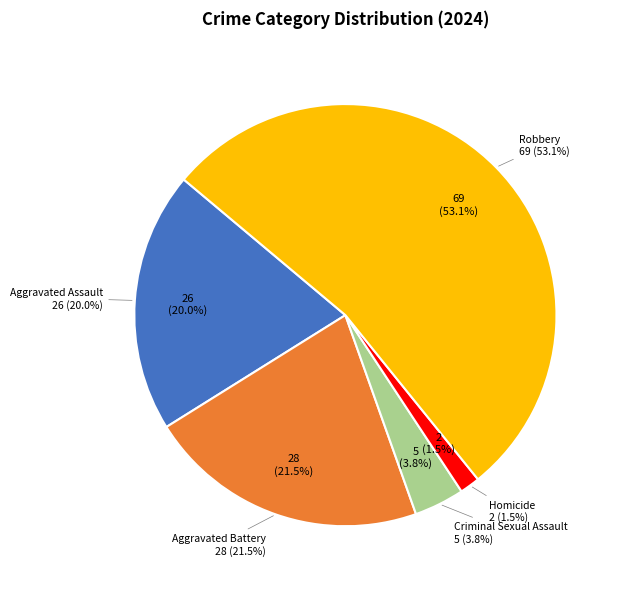

Does Robbery account for over 50% of the chart?

Yes